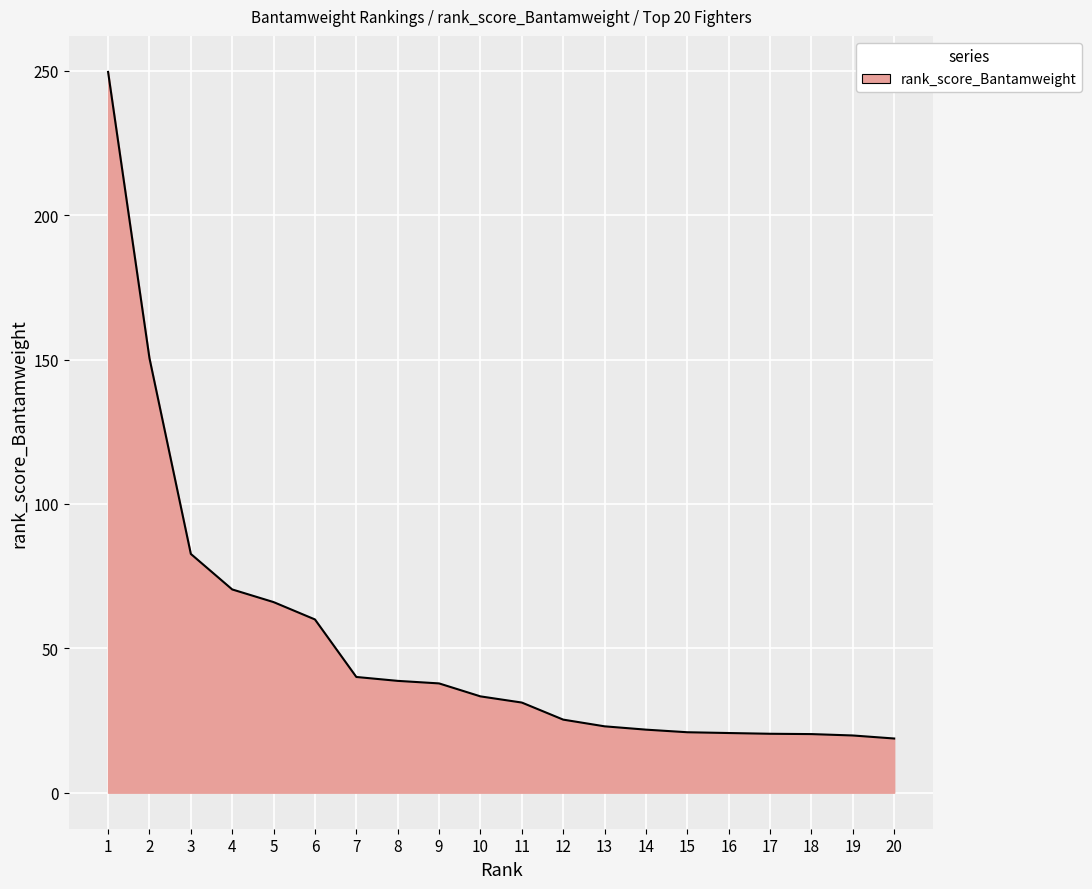

Approximately how many times larger is the value at 7 compared to 4?

0.6